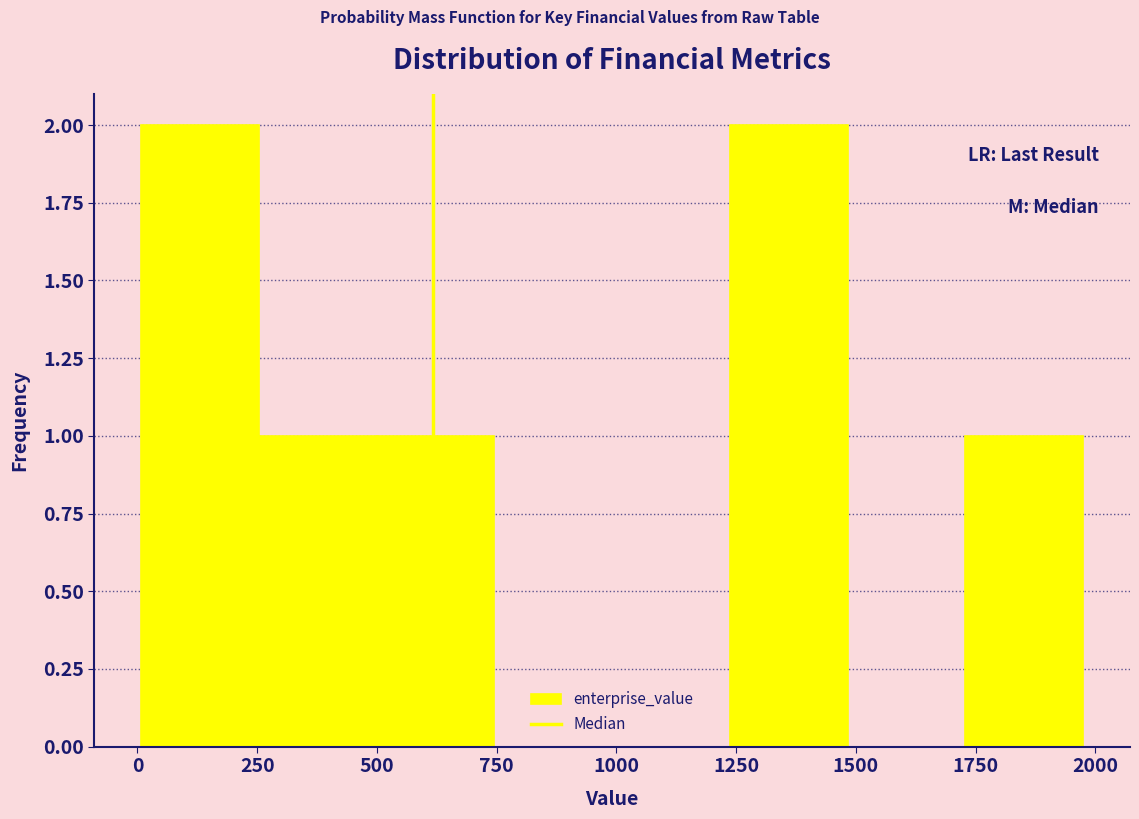

How tall is the bar that spans 0 to 250 on the x-axis? Neither the bar edges nor the heights are printed on the chart, so give them approximately, as read against the axes.

2